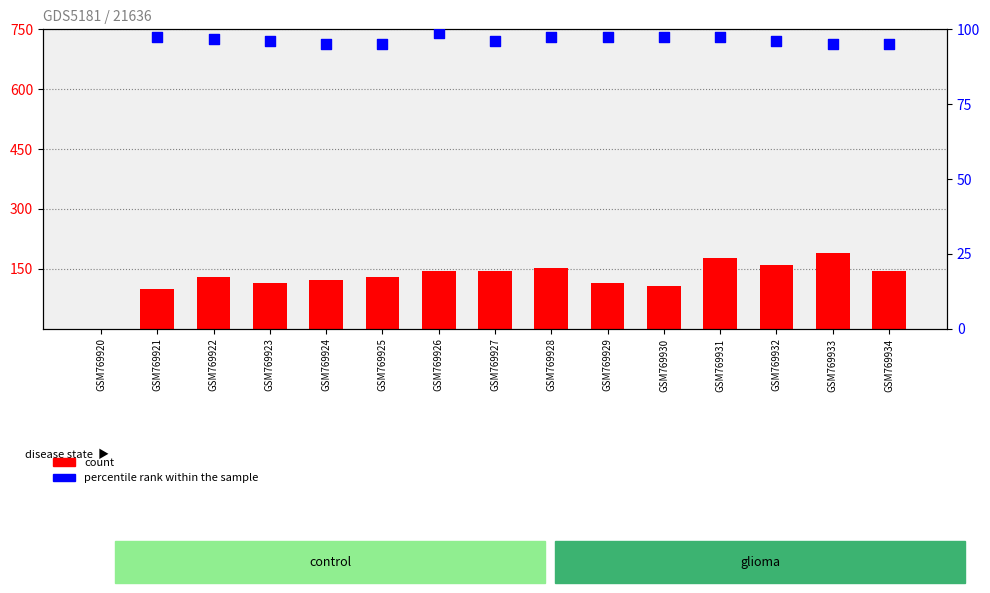

What are all the series names shown in the legend?

count, percentile rank within the sample